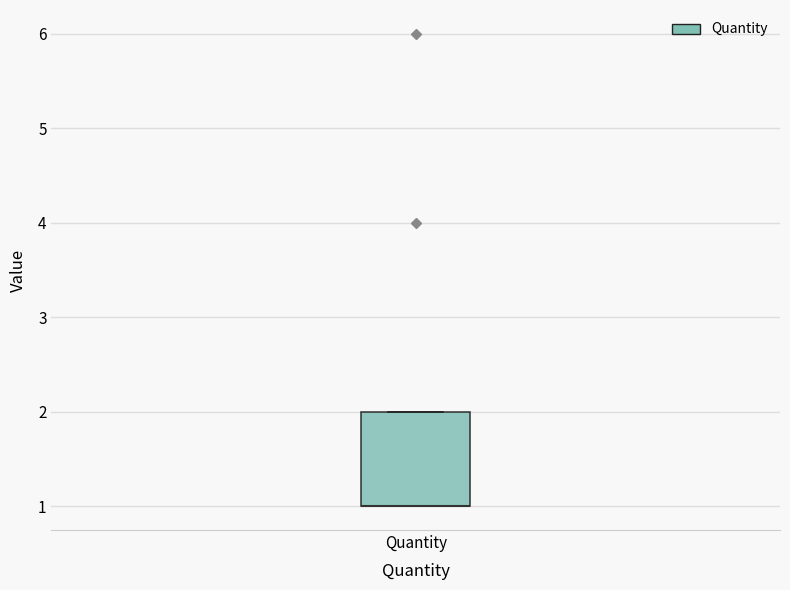

Where is the lower edge of the box for Quantity on the y-axis? The values are not printed on the chart, so give them approximately, as read against the axis.

1